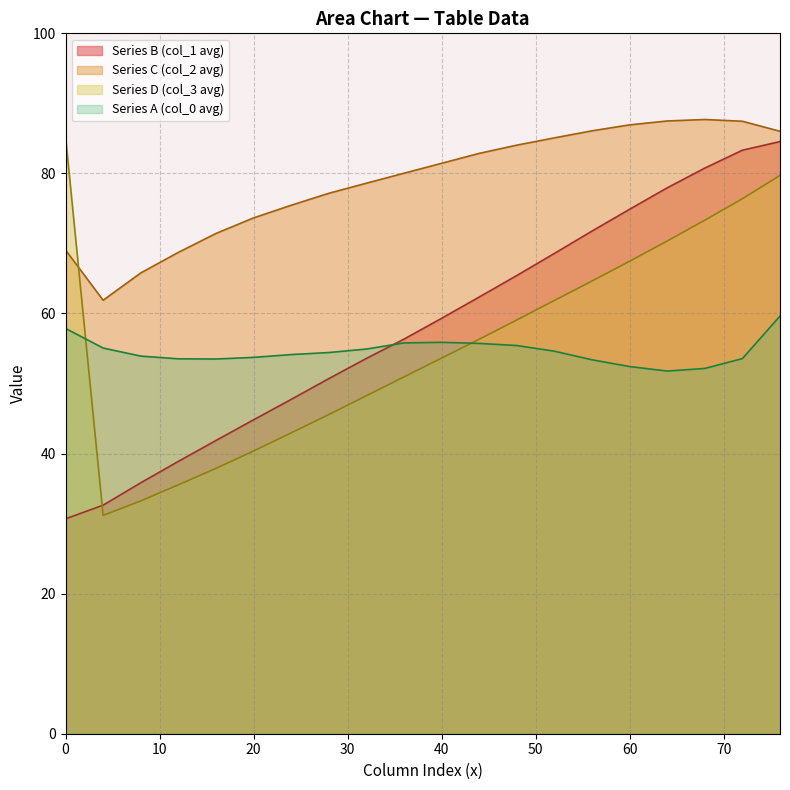

What is the minimum value for Series D (col_3 avg)?

31.2